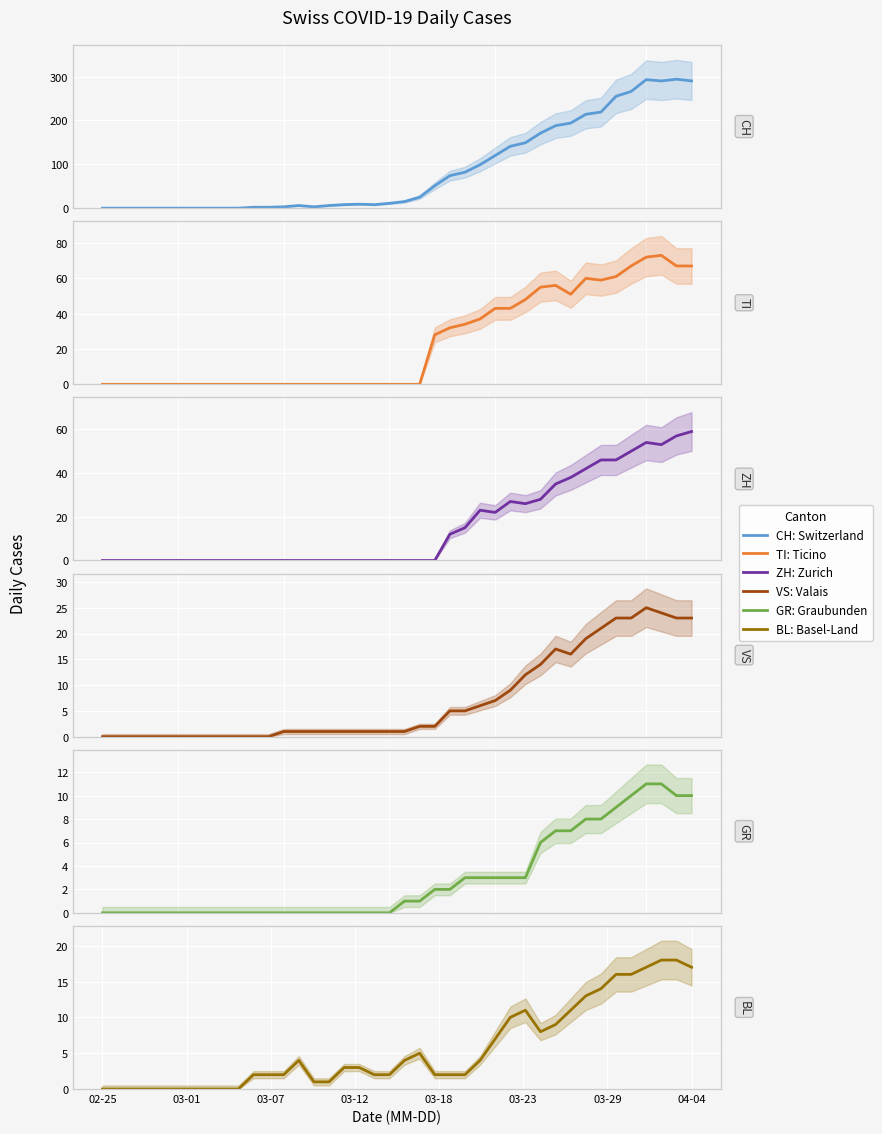

What is the average value of the TI: Ticino series?

24